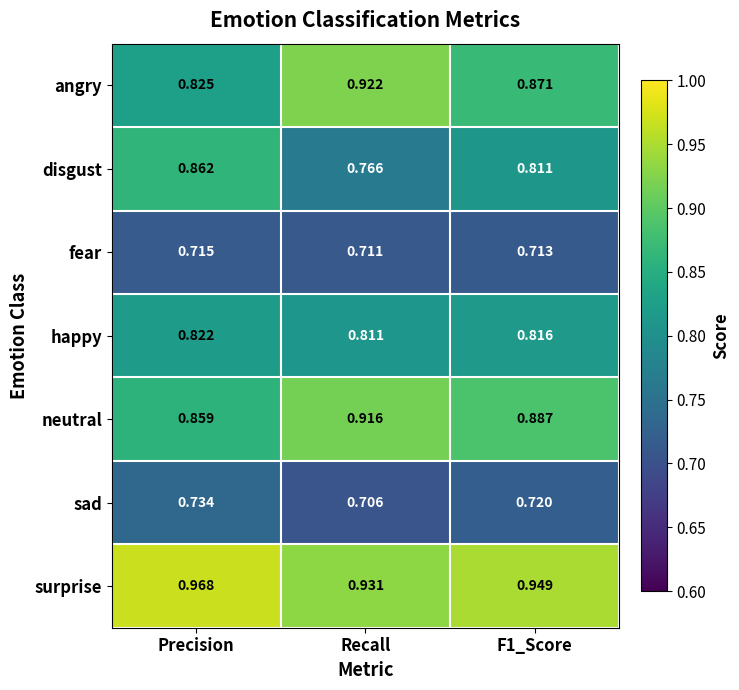

At which category is the sum across all series the highest?

Precision